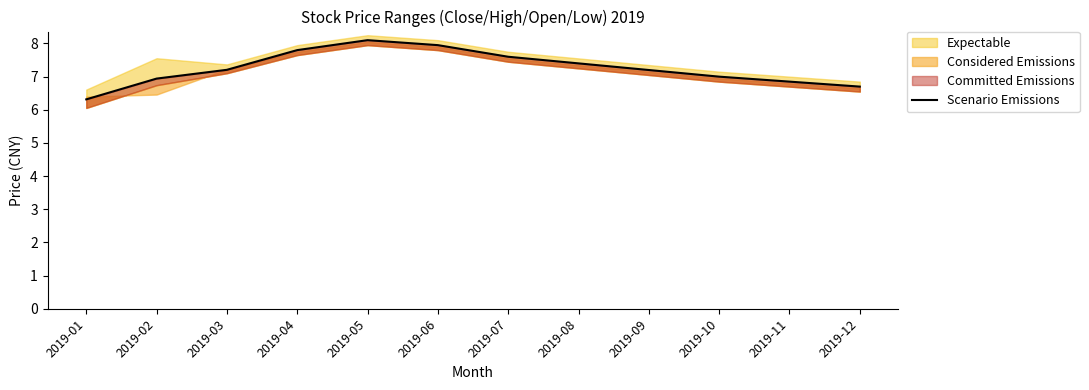

What is the maximum value shown in the chart?

8.1